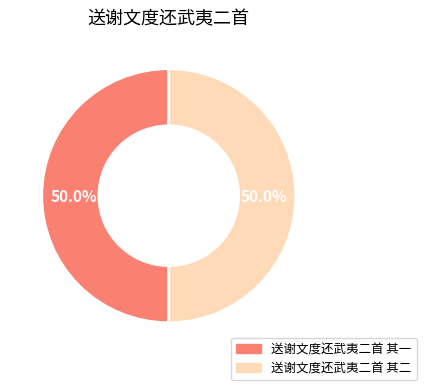

What percentage is NOT represented by 送谢文度还武夷二首 其二?

50.0%